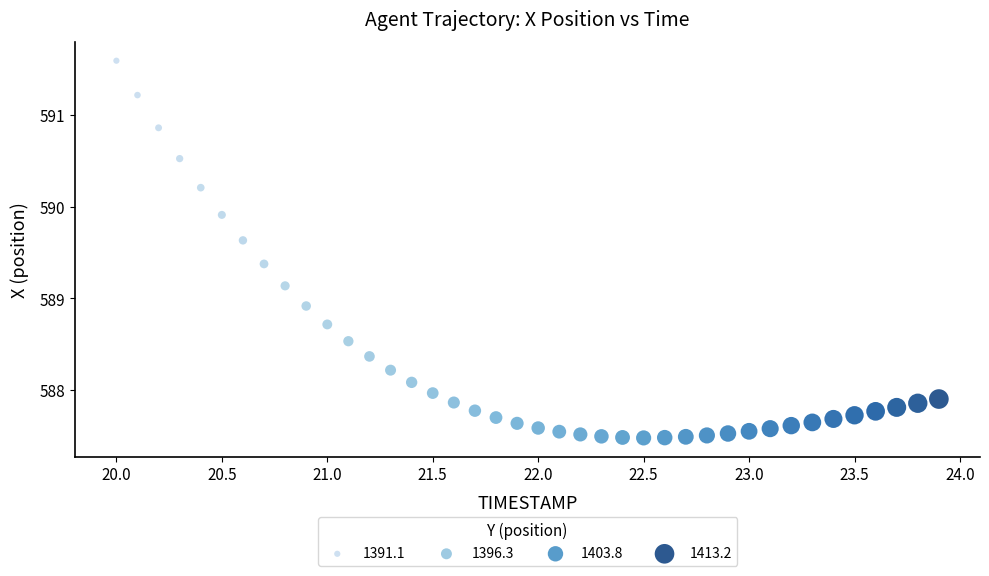

What Y value in the scatter plot is closest to 589?

588.9